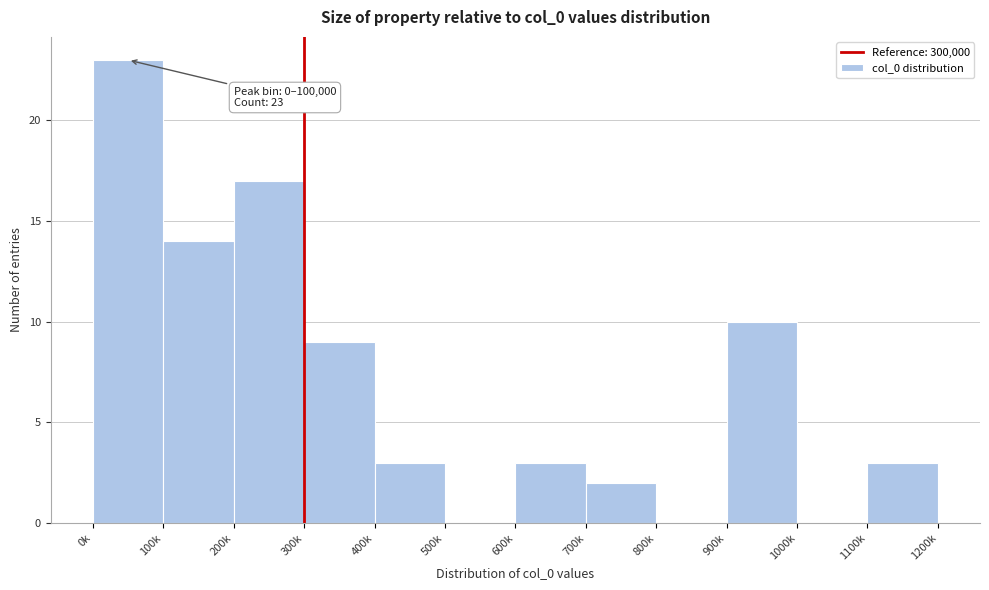

Reading right to left, transcribe all the data shown in this chart.

1100k=3	1000k=0	900k=10	800k=0	700k=2	600k=3	500k=0	400k=3	300k=9	200k=17	100k=14	0k=23